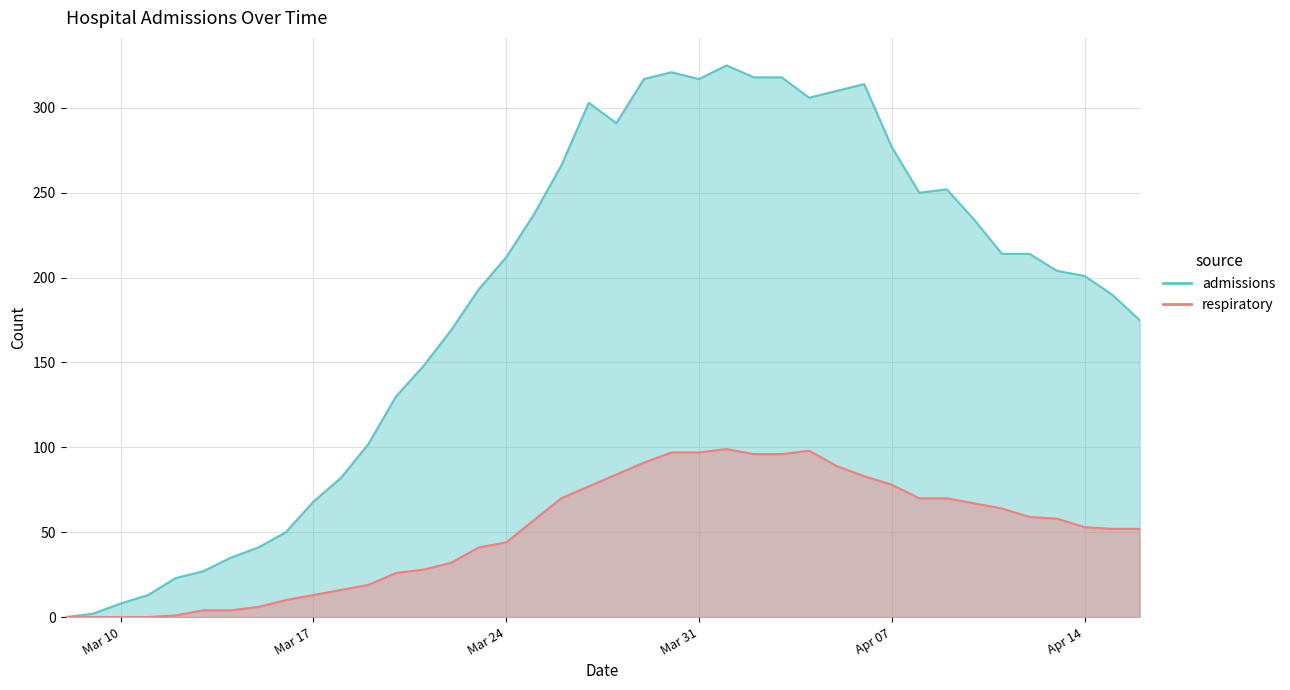

True or false: respiratory has more than 0 points higher than both neighbors.

True